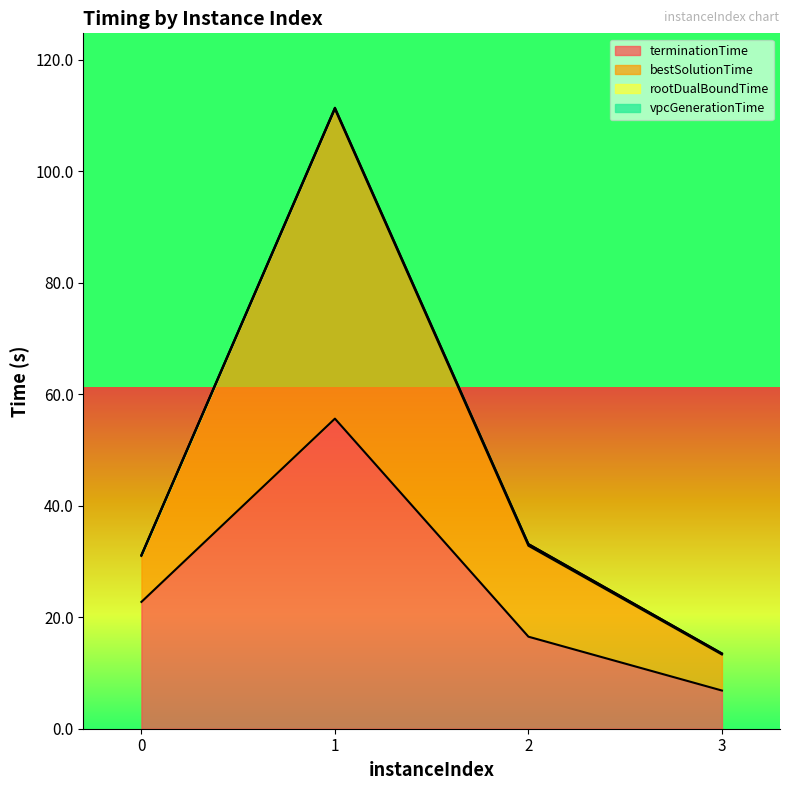

True or false: terminationTime and bestSolutionTime cross at least once.

False